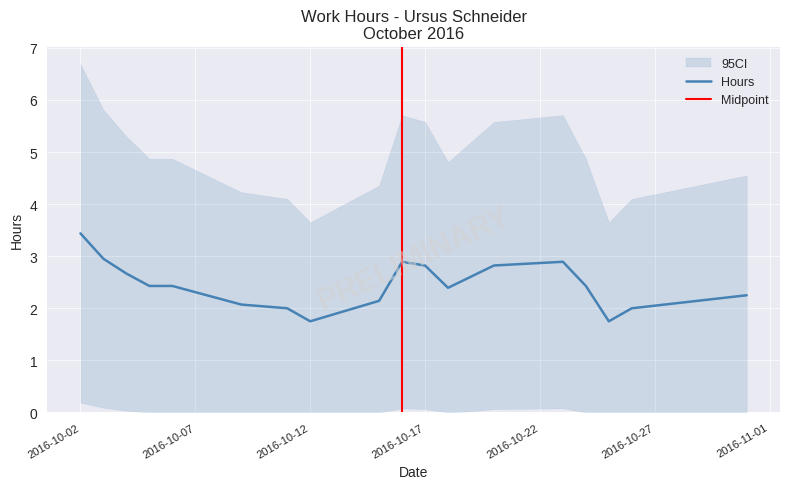

What is the maximum value for Hours?

3.4